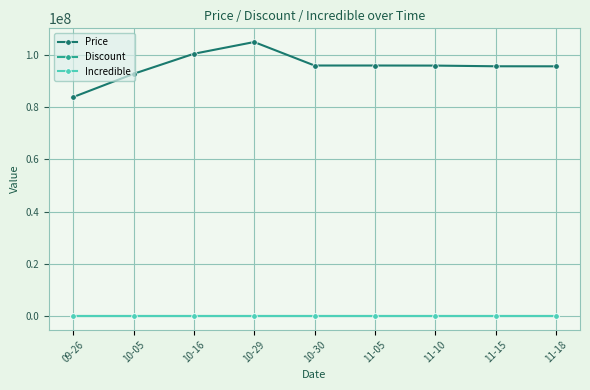

What position from the right is 09-26?

9